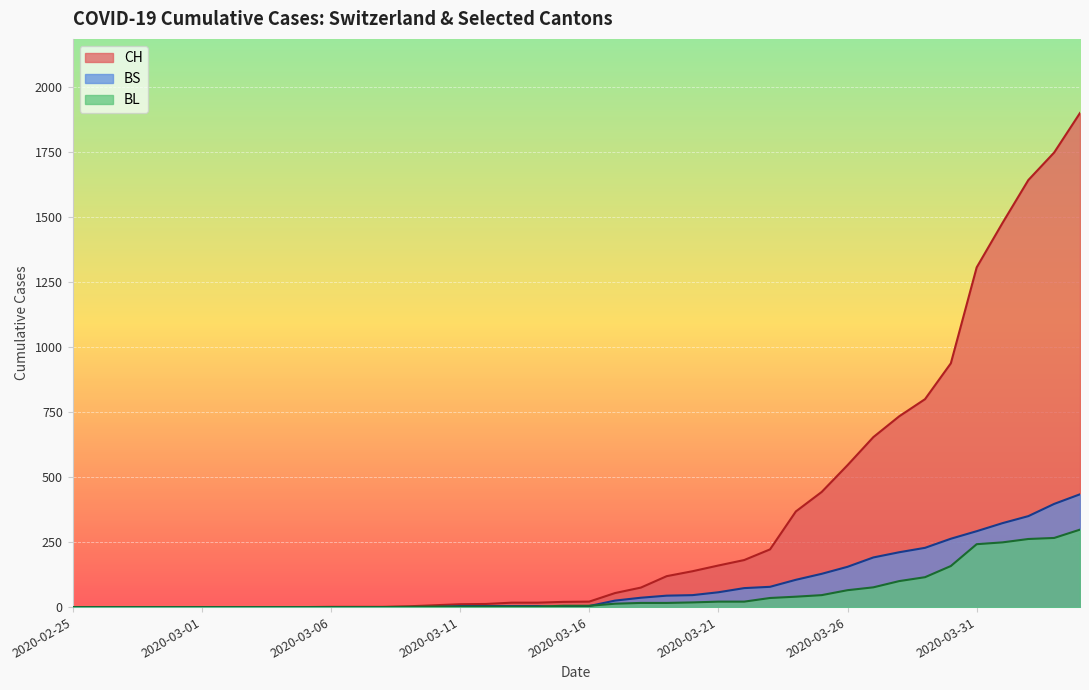

At how many categories does at least one series exceed 1306?

5